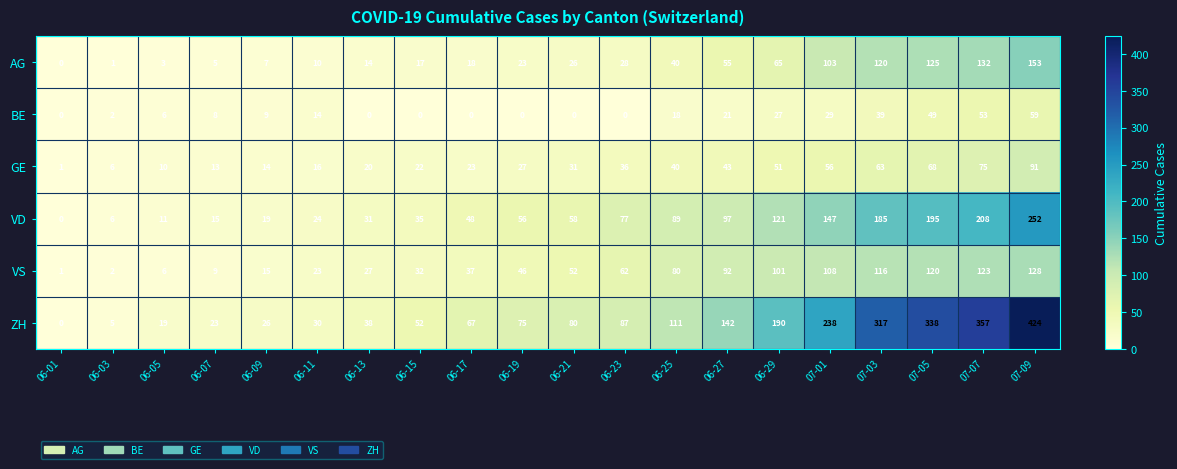

At which label is AG closest to 76?

06-29